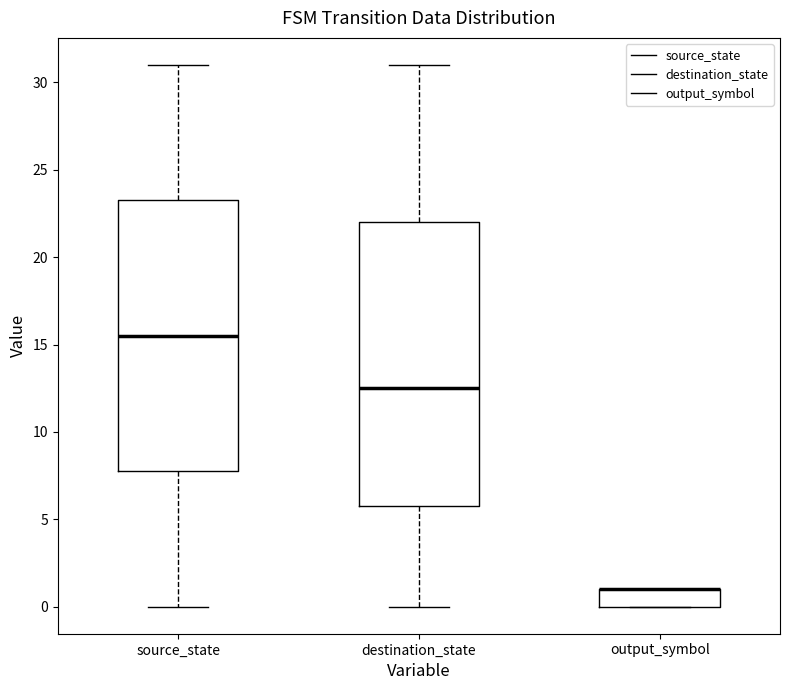

Comparing the boxes themselves (not the whiskers), which one is the tallest?

destination_state